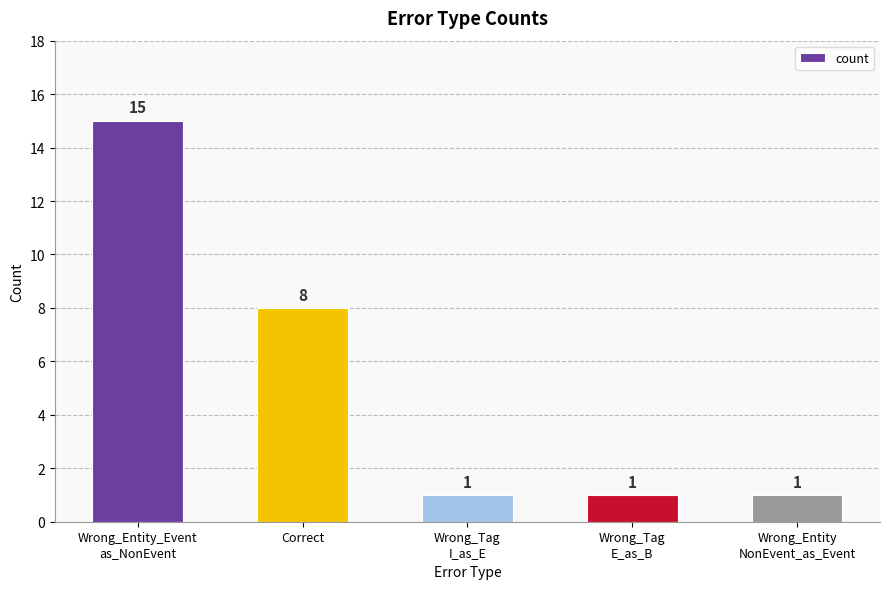

Does the chart contain stacked bars?

No